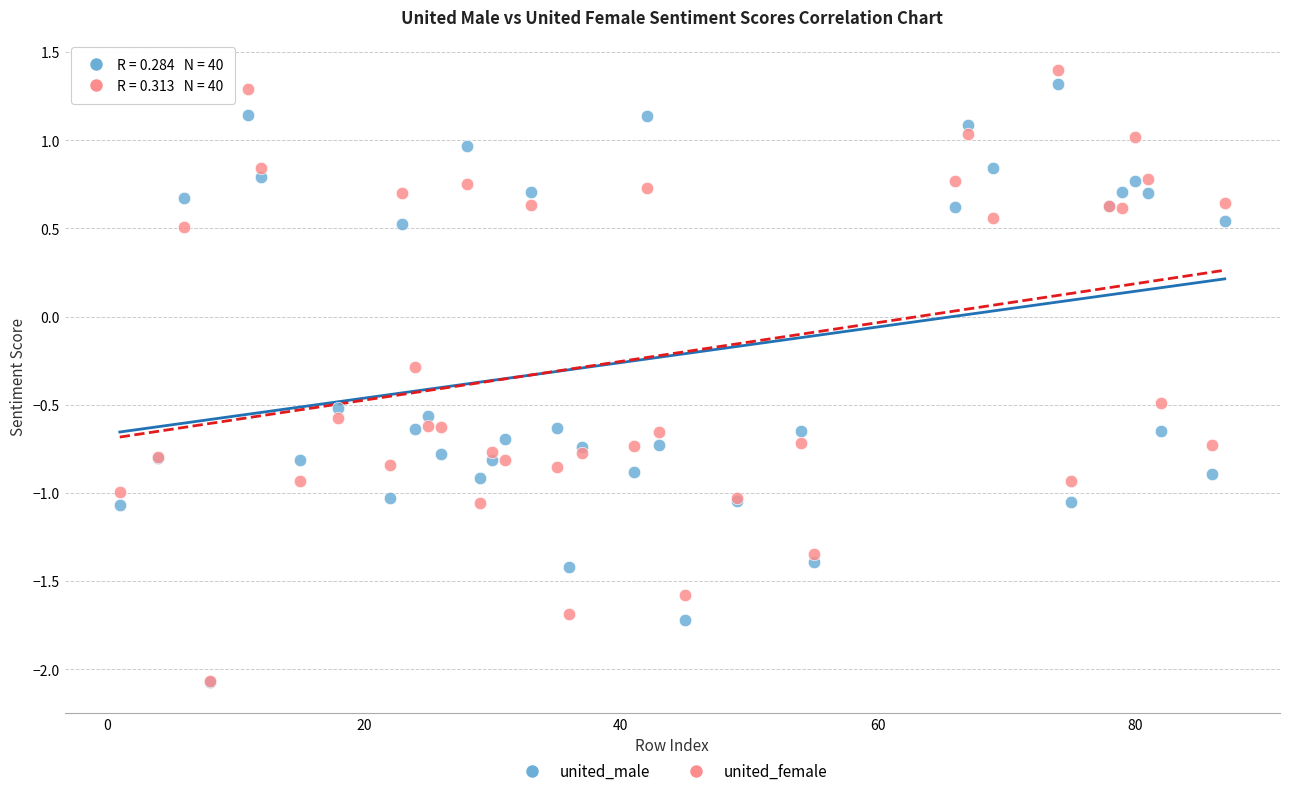

Across all series, what Y value is closest to 0?

-0.3